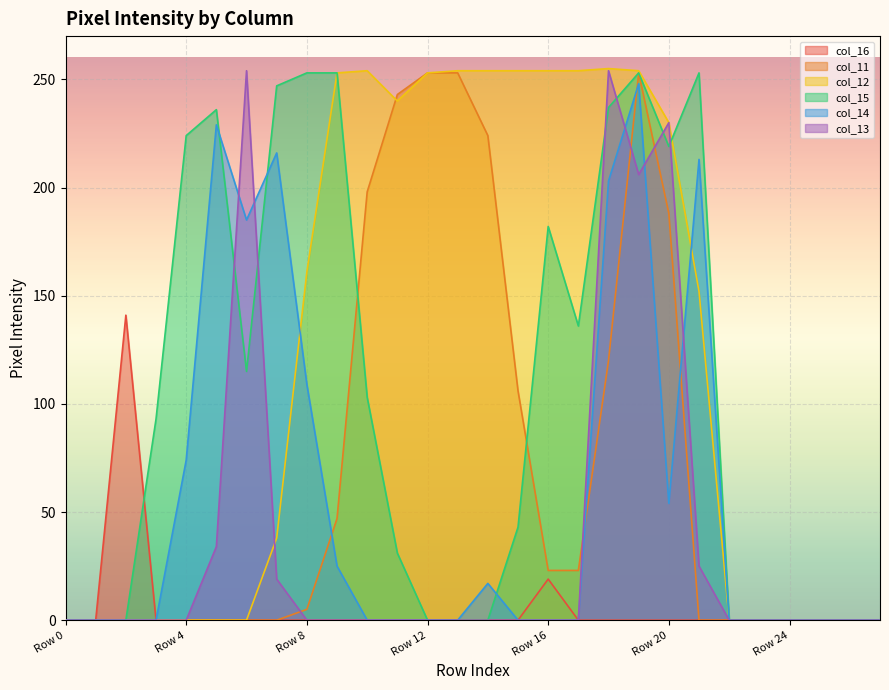

At which category does col_15 reach its first local valley?

Row 6